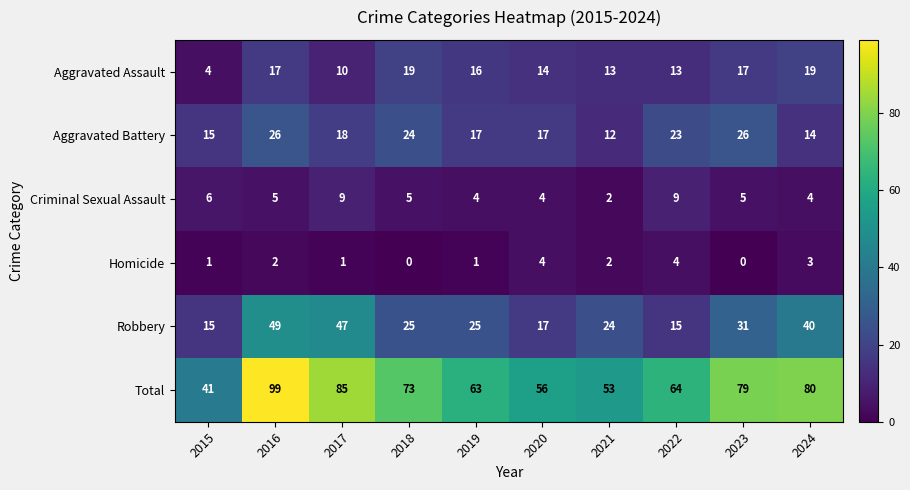

Which category has the lowest value in the Total series?

2015